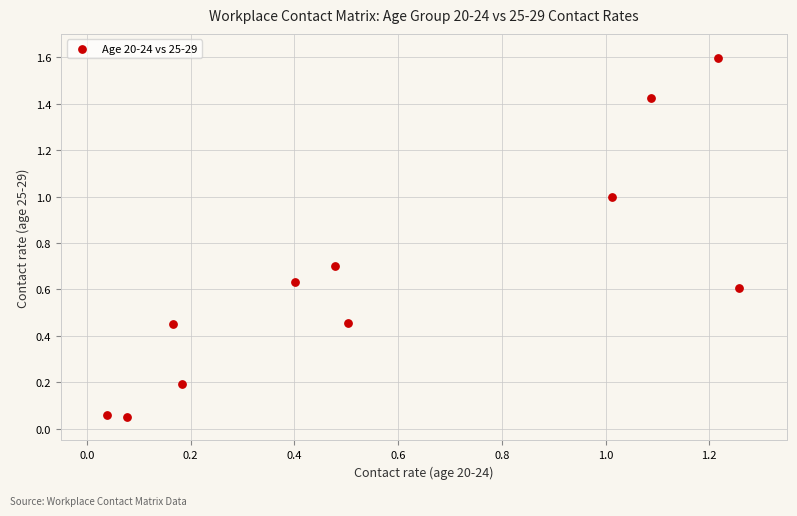

What is the range of Y values (max minus min)?

1.5